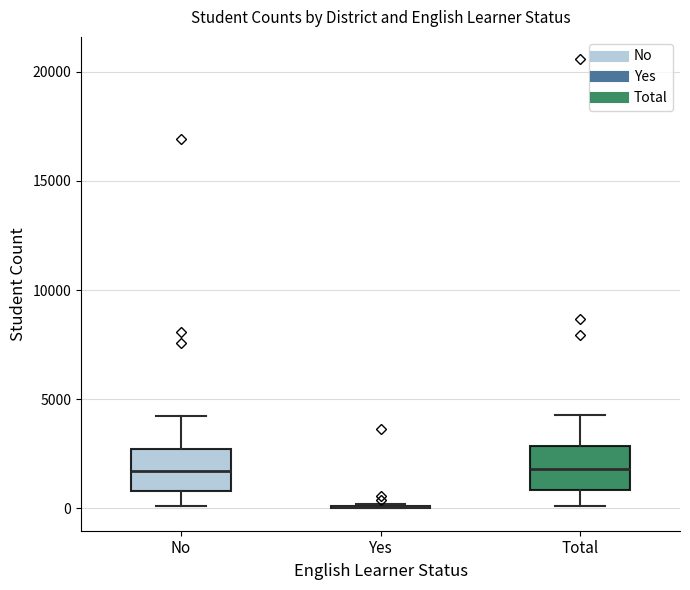

Reading left to right, read every box against the y-axis: the position of its median line, the range the box covers, and the ends of its whiskers. The values are not printed on the chart, so give them approximately, as read against the axis.

No: median 1500, box 1000 to 2500, whiskers 0 to 4000
Yes: box collapsed to a line at 0, whiskers 0 to 0
Total: median 2000, box 1000 to 3000, whiskers 0 to 4500